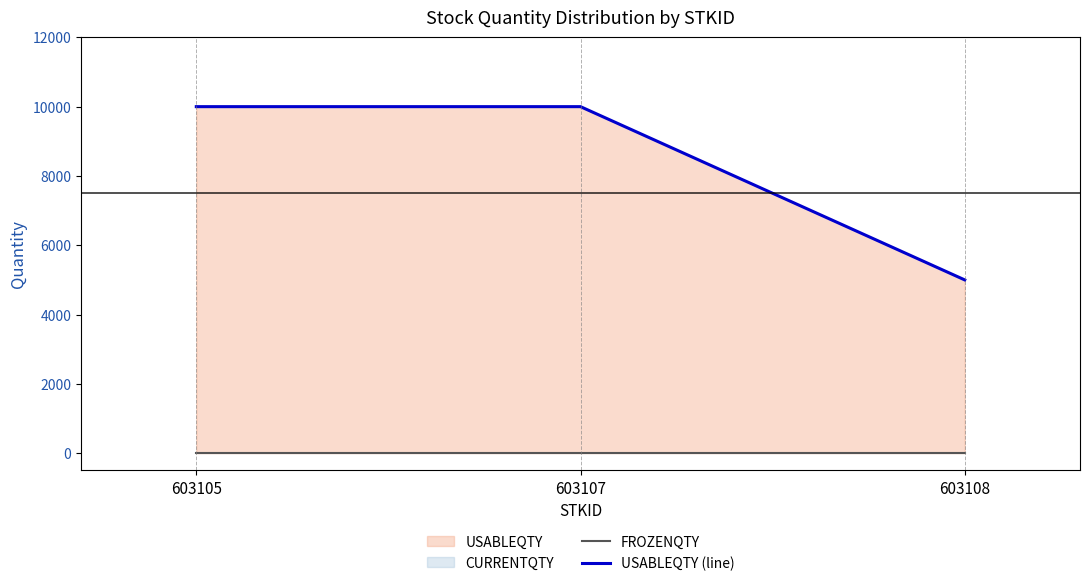

At 603105, list the series in order from largest to smallest.

USABLEQTY (line), FROZENQTY